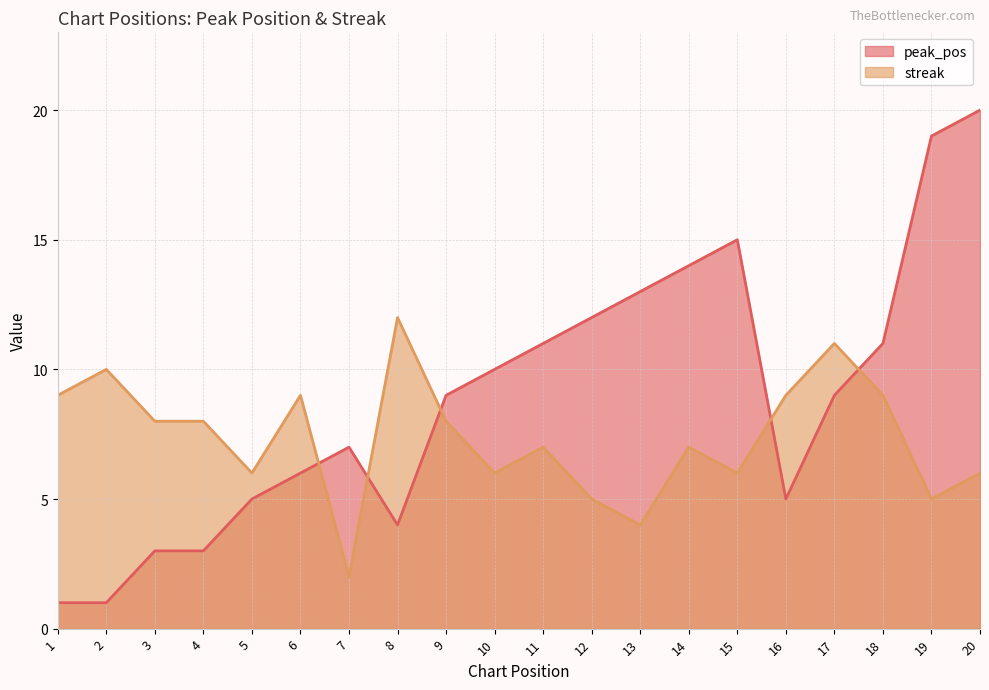

Which series ends up on top after the final intersection of streak and peak_pos?

peak_pos